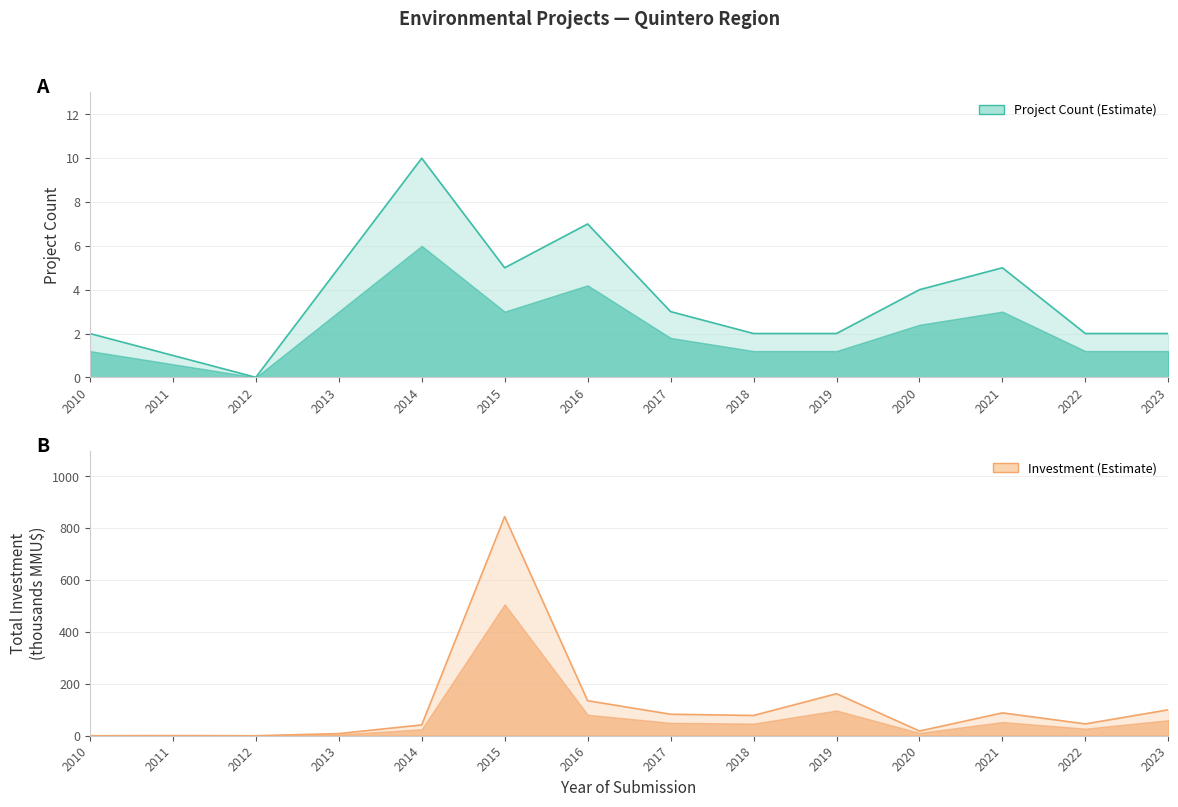

Reading right to left, extract all data points from this chart.

Project Count: 2.0	2.0	5.0	4.0	2.0	2.0	3.0	7.0	5.0	10.0	5.0	0.0	1.0	2.0
Total Investment (MMU$): 100.0	45.7	88.1	18.2	162.2	78.2	82.9	135.1	845.2	41.8	8.2	0.0	0.5	0.0